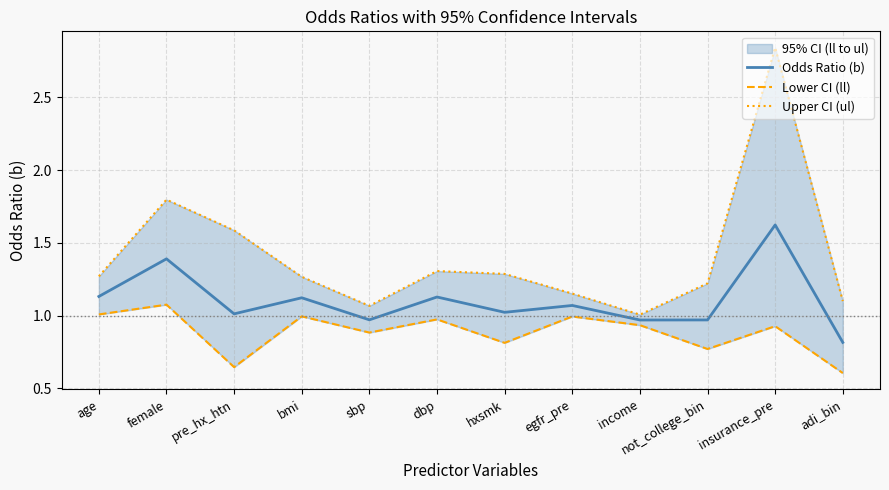

Rank the series by their average value, from highest to lowest.

Upper CI (ul), Odds Ratio (b), Lower CI (ll)